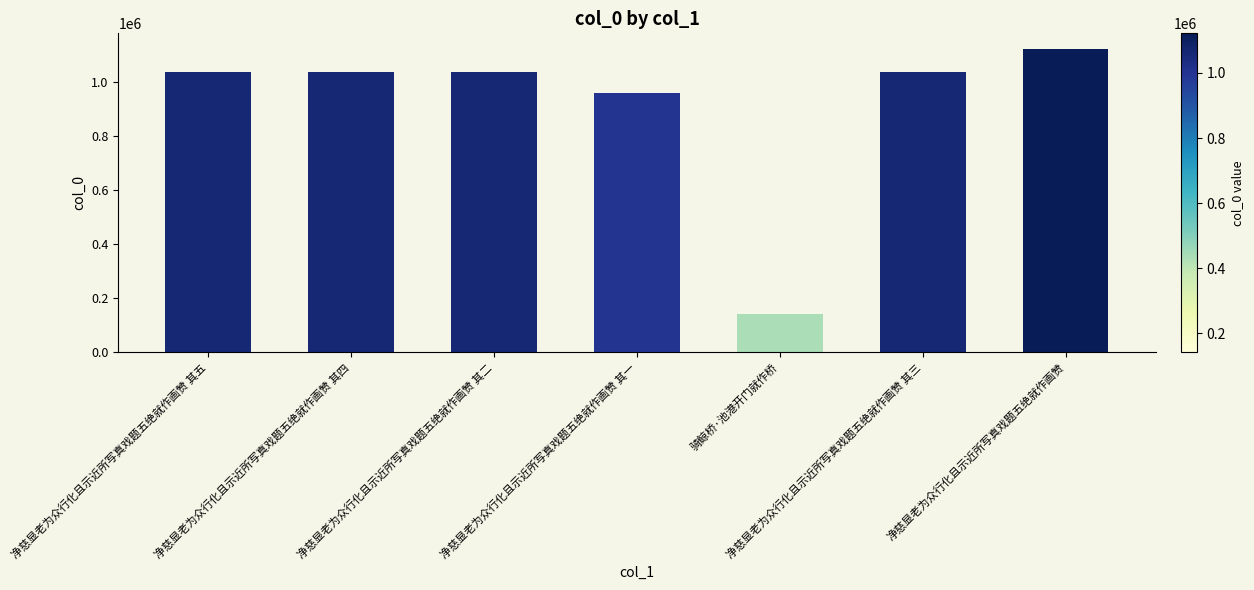

The chart shows a value of 1651192 at 净慈显老为众行化且示近所写真戏题五绝就作画赞 其三. True or false?

False